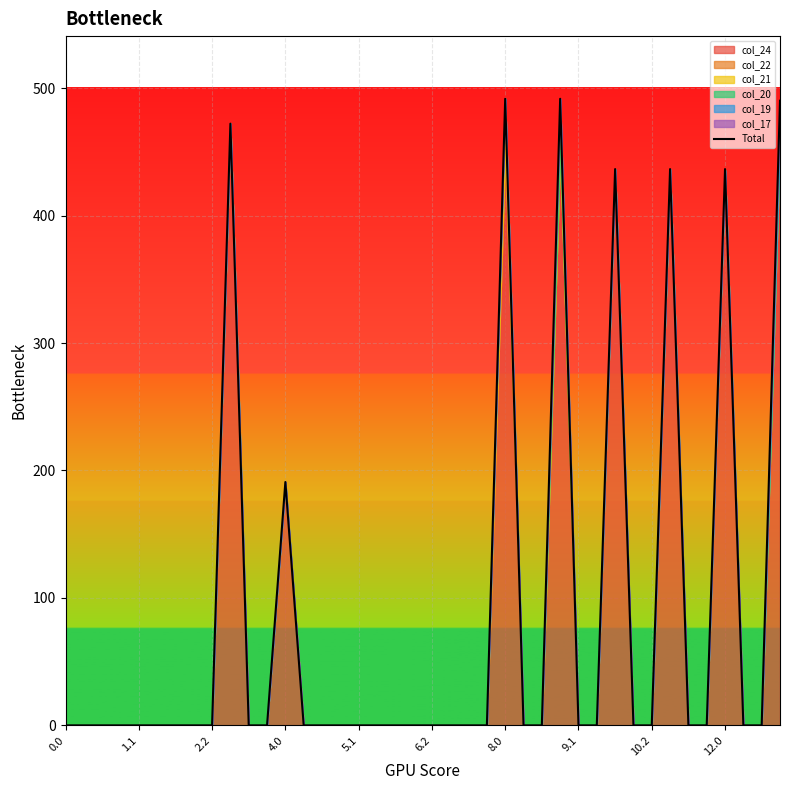

What is the highest value of the Total series?

491.6